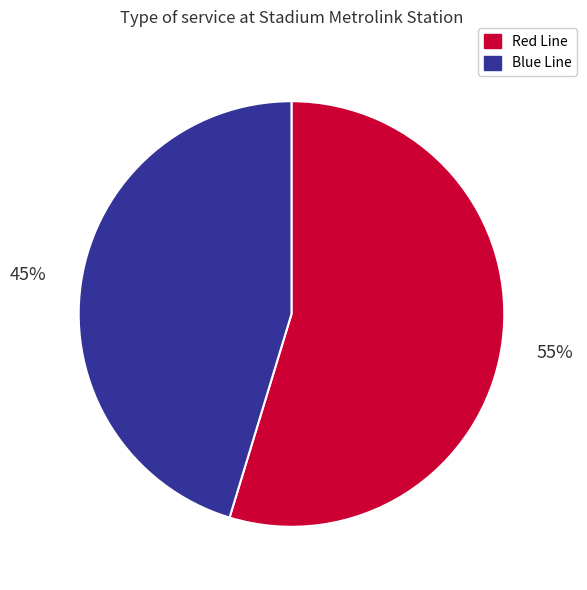

To the nearest percent, what portion does Blue Line represent?

45%